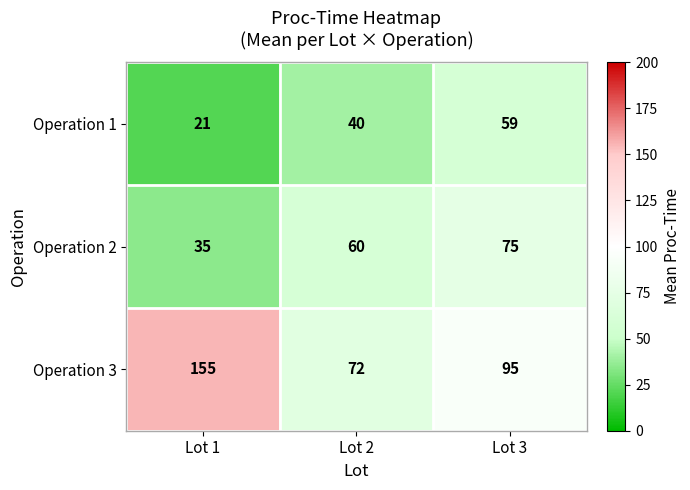

Which series has the largest total across all categories?

Operation 3